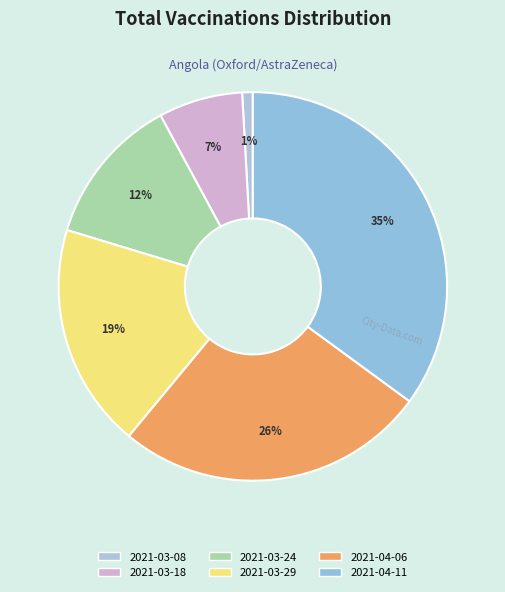

What is the total percentage of 2021-04-11 and 2021-03-18?

42.1%